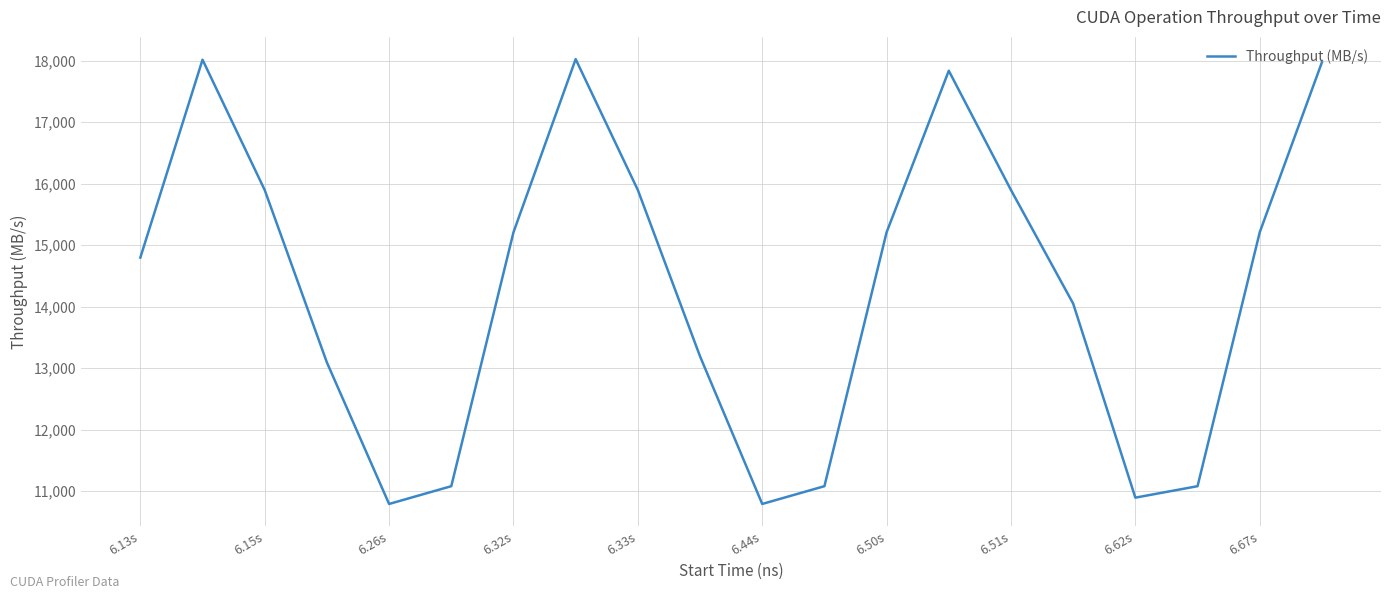

What is the difference between the maximum and minimum values?

7235.2